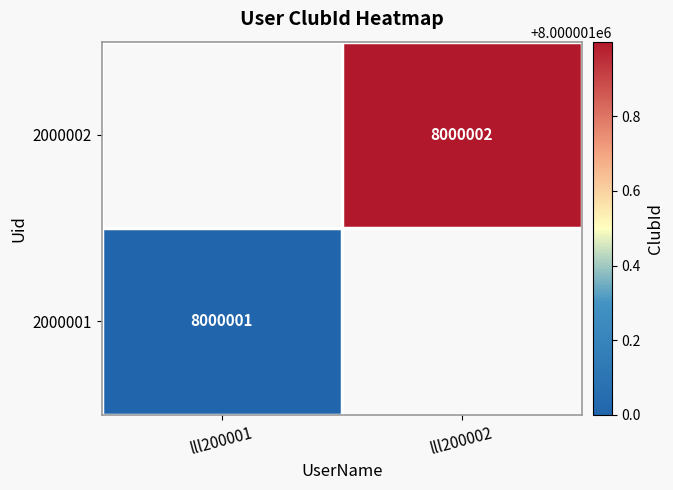

Is it true that 2000002 equals 3846629 at lll200002?

False